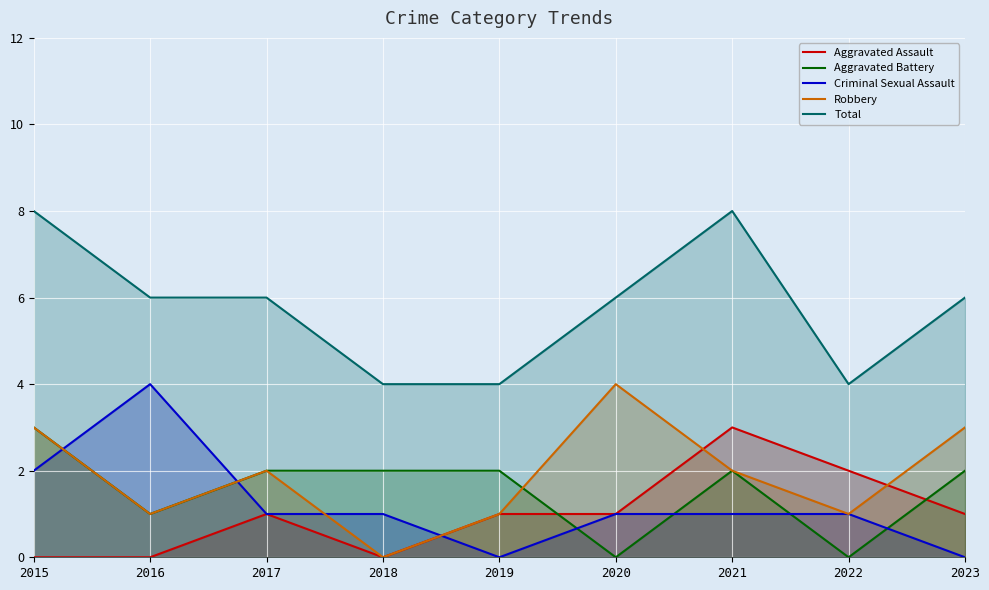

At how many categories does at least one series exceed 3?

9